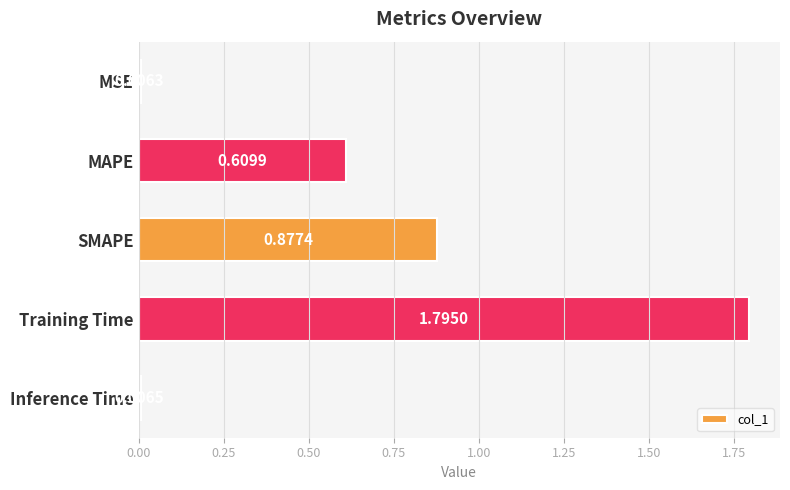

Are the bars grouped side by side (vs. stacked)?

No